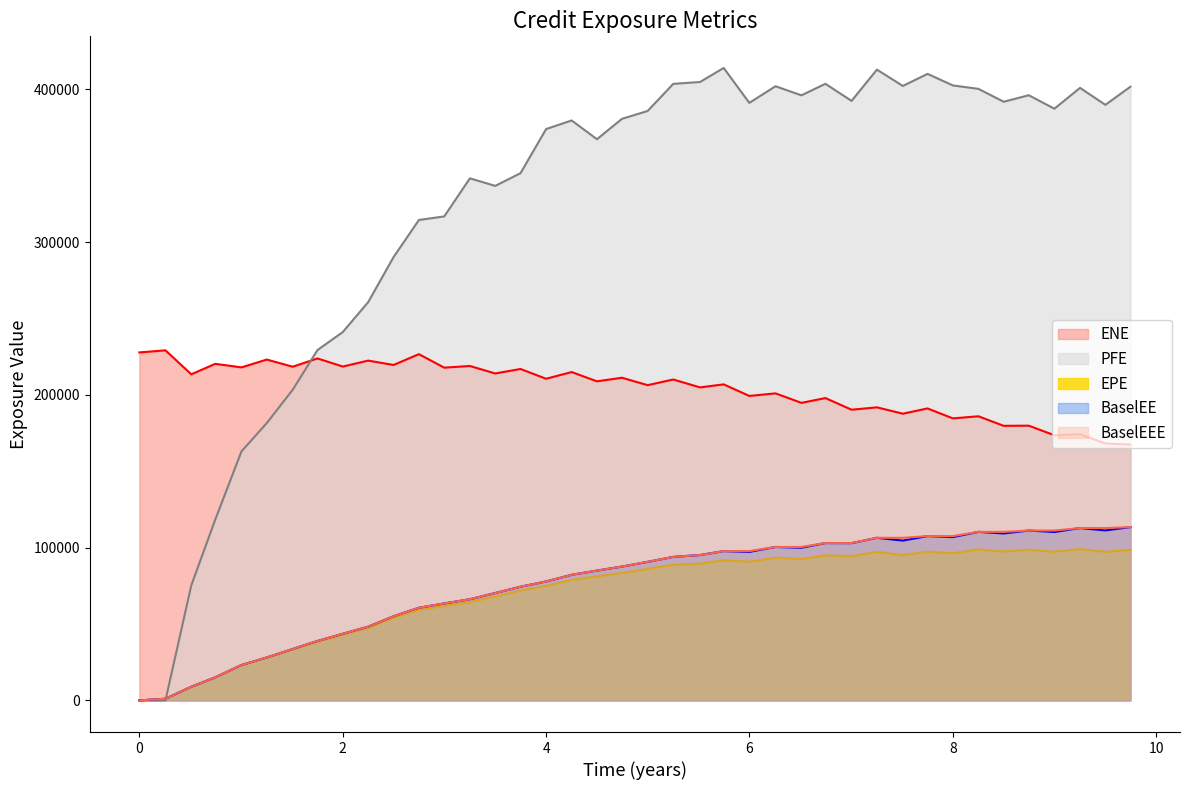

Reading right to left, what are all the values shown in this chart?

EPE: 9.74652=98607.0	9.49994=97227.5	9.25063=99085.6	8.99857=97319.7	8.74652=98668.6	8.5=97445.8	8.25137=98868.2	8.0=96271.1	7.75137=97323.7	7.50816=95099.5	7.25336=97207.4	7.00405=94456.2	6.74652=94945.5	6.5109=92529.0	6.2561=93391.0	5.99857=90806.3	5.74652=91649.1	5.51364=89576.0	5.25063=88799.6	4.99857=86050.0	4.74652=83452.3	4.5=81214.8	4.25137=78875.0	4.0=74940.5	3.74863=71861.1	3.49994=68060.9	3.25063=64334.8	2.99857=61845.1	2.74926=59239.3	2.49994=53953.7	2.25063=47397.6	2.00131=42944.8	1.75199=38368.2	1.50816=33280.0	1.25336=27853.3	1.00405=22998.3	0.746515=15005.4	0.510929=8901.5	0.256831=1085.0	0.0=0.0
ENE: 9.74652=167430.0	9.49994=168124.0	9.25063=174215.0	8.99857=173530.0	8.74652=179794.0	8.5=179695.0	8.25137=185945.0	8.0=184566.0	7.75137=191068.0	7.50816=187644.0	7.25336=191792.0	7.00405=190245.0	6.74652=197865.0	6.5109=194727.0	6.2561=200939.0	5.99857=199260.0	5.74652=206823.0	5.51364=204851.0	5.25063=210013.0	4.99857=206319.0	4.74652=211166.0	4.5=208821.0	4.25137=214888.0	4.0=210500.0	3.74863=216902.0	3.49994=213971.0	3.25063=218861.0	2.99857=217760.0	2.74926=226596.0	2.49994=219523.0	2.25063=222379.0	2.00131=218499.0	1.75199=223782.0	1.50816=218393.0	1.25336=223067.0	1.00405=217956.0	0.746515=220267.0	0.510929=213412.0	0.256831=229110.0	0.0=227735.0
PFE: 9.74652=401633.0	9.49994=389776.0	9.25063=400866.0	8.99857=387242.0	8.74652=396048.0	8.5=391781.0	8.25137=400226.0	8.0=402476.0	7.75137=410024.0	7.50816=402126.0	7.25336=412806.0	7.00405=392352.0	6.74652=403530.0	6.5109=395995.0	6.2561=401937.0	5.99857=391055.0	5.74652=413904.0	5.51364=404712.0	5.25063=403491.0	4.99857=385742.0	4.74652=380619.0	4.5=367268.0	4.25137=379546.0	4.0=373907.0	3.74863=345057.0	3.49994=336728.0	3.25063=341659.0	2.99857=316751.0	2.74926=314411.0	2.49994=290115.0	2.25063=260663.0	2.00131=241101.0	1.75199=229286.0	1.50816=203295.0	1.25336=181525.0	1.00405=162927.0	0.746515=118328.0	0.510929=75266.3	0.256831=0.0	0.0=0.0
BaselEE: 9.74652=113414.0	9.49994=111255.0	9.25063=112796.0	8.99857=110208.0	8.74652=111175.0	8.5=109258.0	8.25137=110302.0	8.0=106867.0	7.75137=107532.0	7.50816=104596.0	7.25336=106405.0	7.00405=102912.0	6.74652=102976.0	6.5109=99937.8	6.2561=100416.0	5.99857=97195.1	5.74652=97705.1	5.51364=95142.4	5.25063=93924.6	4.99857=90654.2	4.74652=87602.0	4.5=84953.9	4.25137=82213.4	4.0=77834.3	3.74863=74408.0	3.49994=70260.2	3.25063=66212.9	2.99857=63457.3	2.74926=60625.2	2.49994=55072.2	2.25063=48254.2	2.00131=43607.6	1.75199=38875.6	1.50816=33648.4	1.25336=28099.1	1.00405=23156.6	0.746515=15080.2	0.510929=8931.2	0.256831=1086.8	0.0=0.0
BaselEEE: 9.74652=113414.0	9.49994=112796.0	9.25063=112796.0	8.99857=111175.0	8.74652=111175.0	8.5=110302.0	8.25137=110302.0	8.0=107532.0	7.75137=107532.0	7.50816=106405.0	7.25336=106405.0	7.00405=102976.0	6.74652=102976.0	6.5109=100416.0	6.2561=100416.0	5.99857=97705.1	5.74652=97705.1	5.51364=95142.4	5.25063=93924.6	4.99857=90654.2	4.74652=87602.0	4.5=84953.9	4.25137=82213.4	4.0=77834.3	3.74863=74408.0	3.49994=70260.2	3.25063=66212.9	2.99857=63457.3	2.74926=60625.2	2.49994=55072.2	2.25063=48254.2	2.00131=43607.6	1.75199=38875.6	1.50816=33648.4	1.25336=28099.1	1.00405=23156.6	0.746515=15080.2	0.510929=8931.2	0.256831=1086.8	0.0=0.0